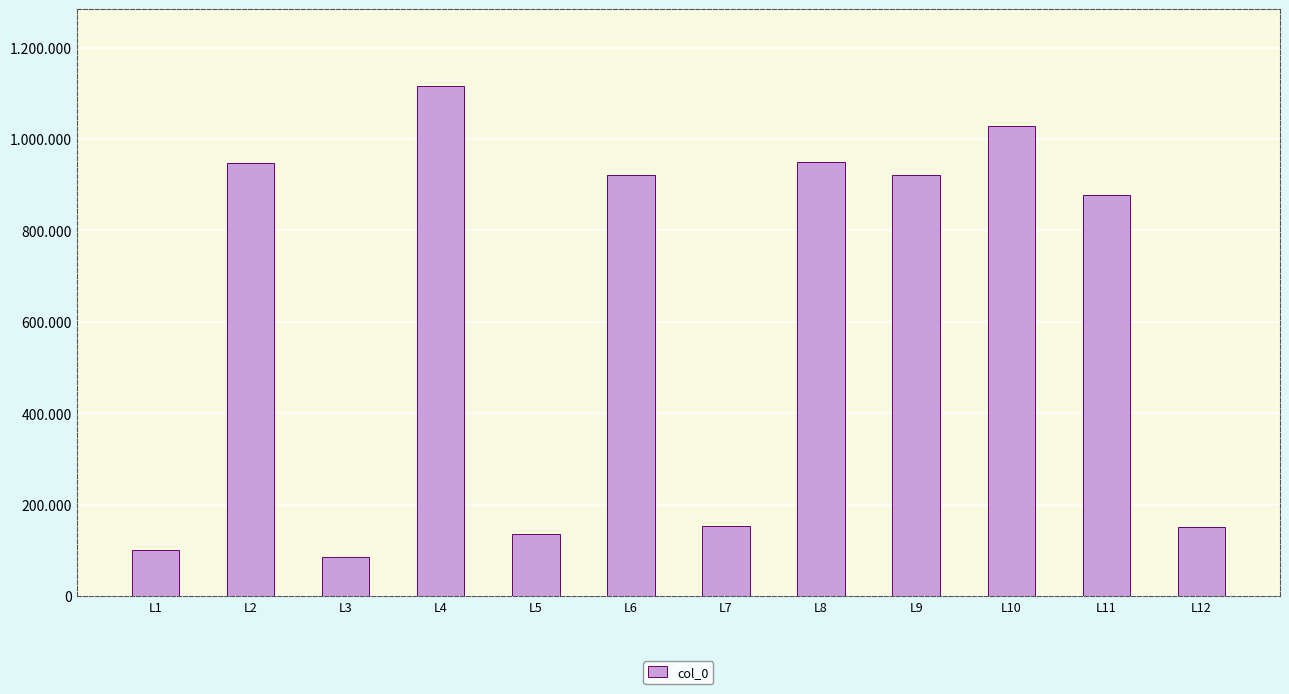

What is the average value?

615535